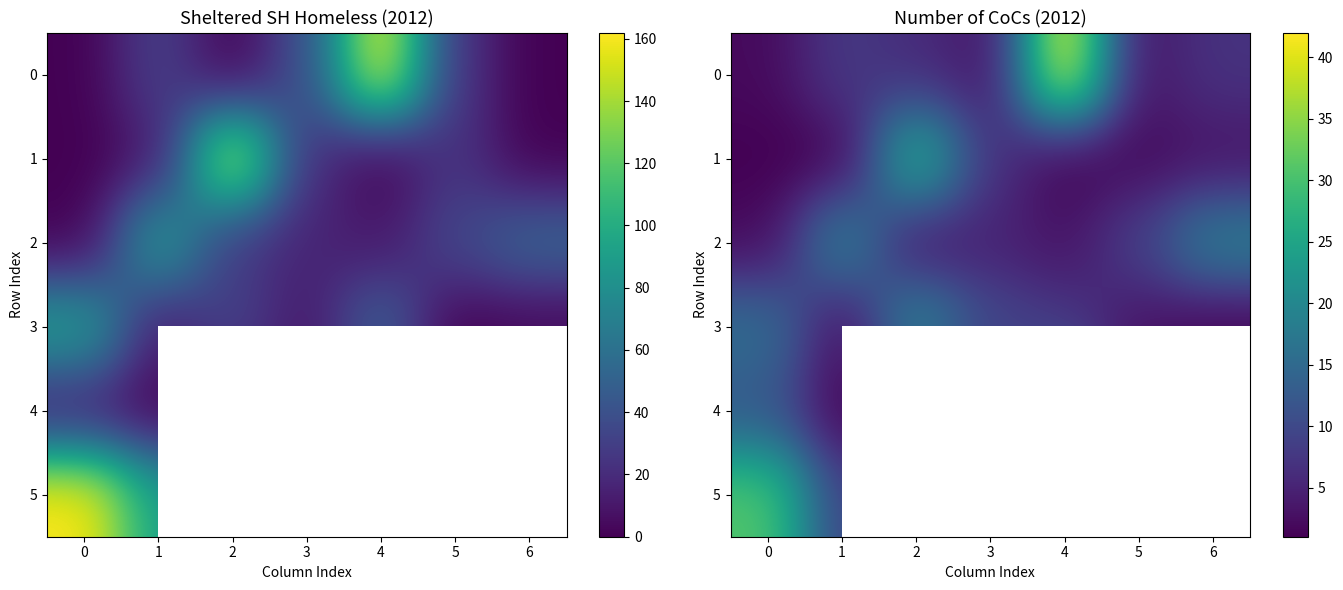

At how many categories does at least one series exceed 40?

1